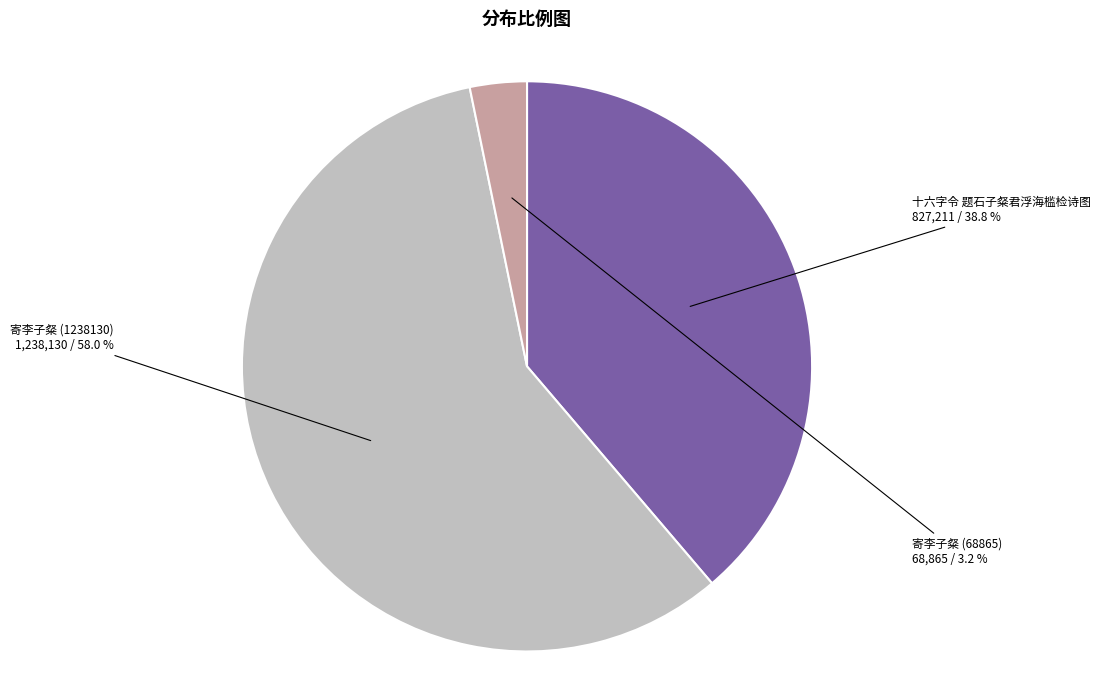

True or false: 十六字令 题石子粲君浮海槛检诗图 accounts for 39% of the total.

True